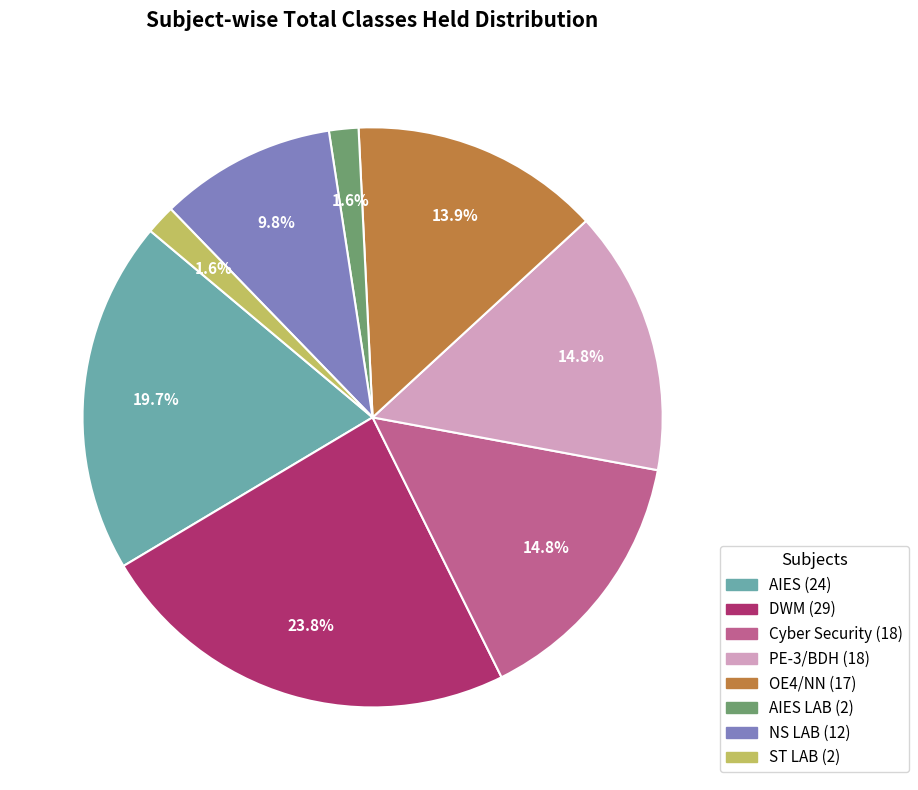

Is there any slice that represents more than half of the pie?

No